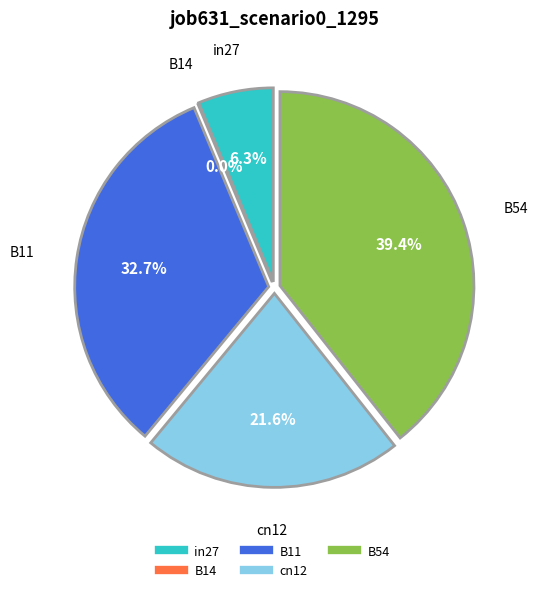

Is it true that in27 is 6% of the pie?

True